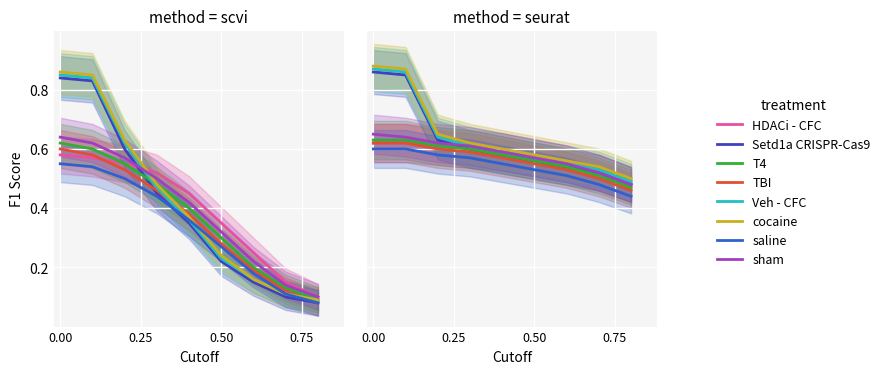

True or false: there are more than 2 points higher than both neighbors.

False